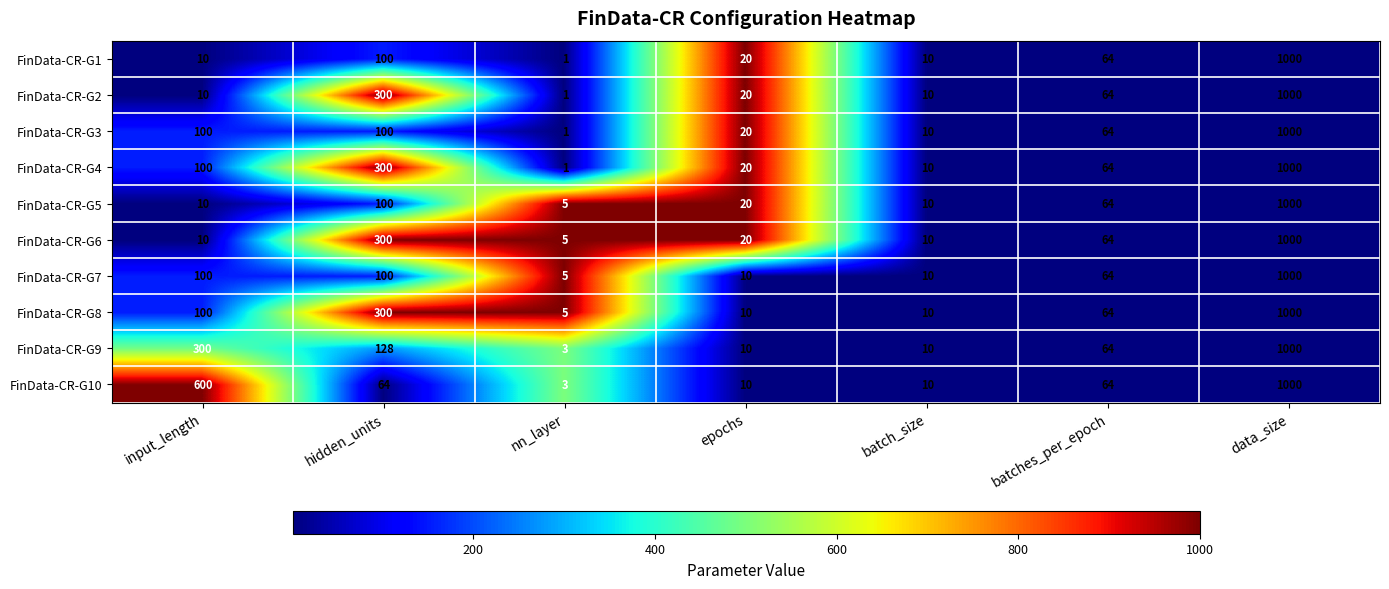

What is the spread (max minus min) of values at input_length?

590